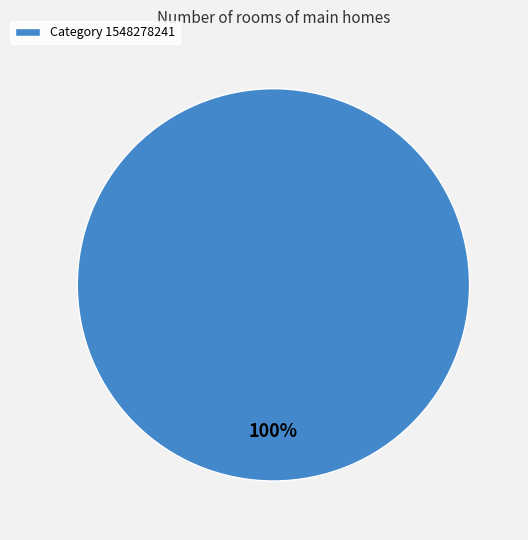

Rank the categories by value from highest to lowest.

Category 1548278241